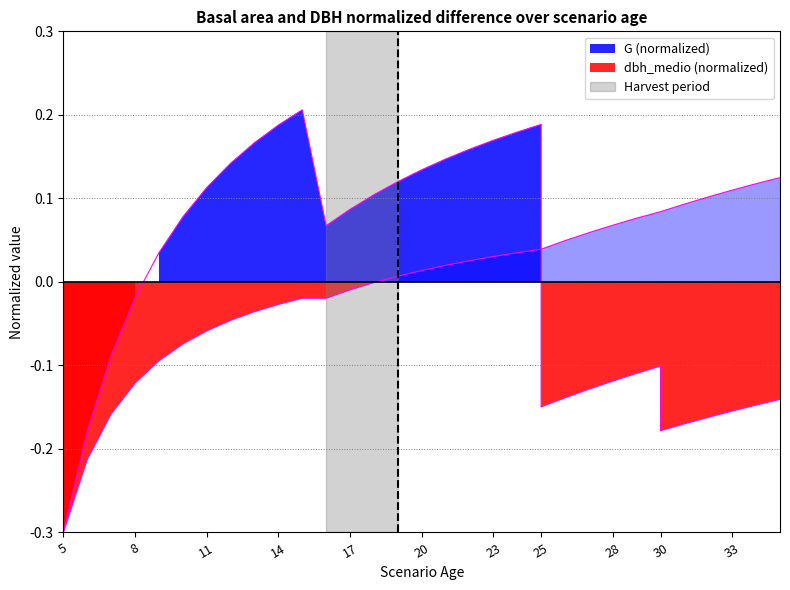

What is the spread (max minus min) of values at 35?

0.3